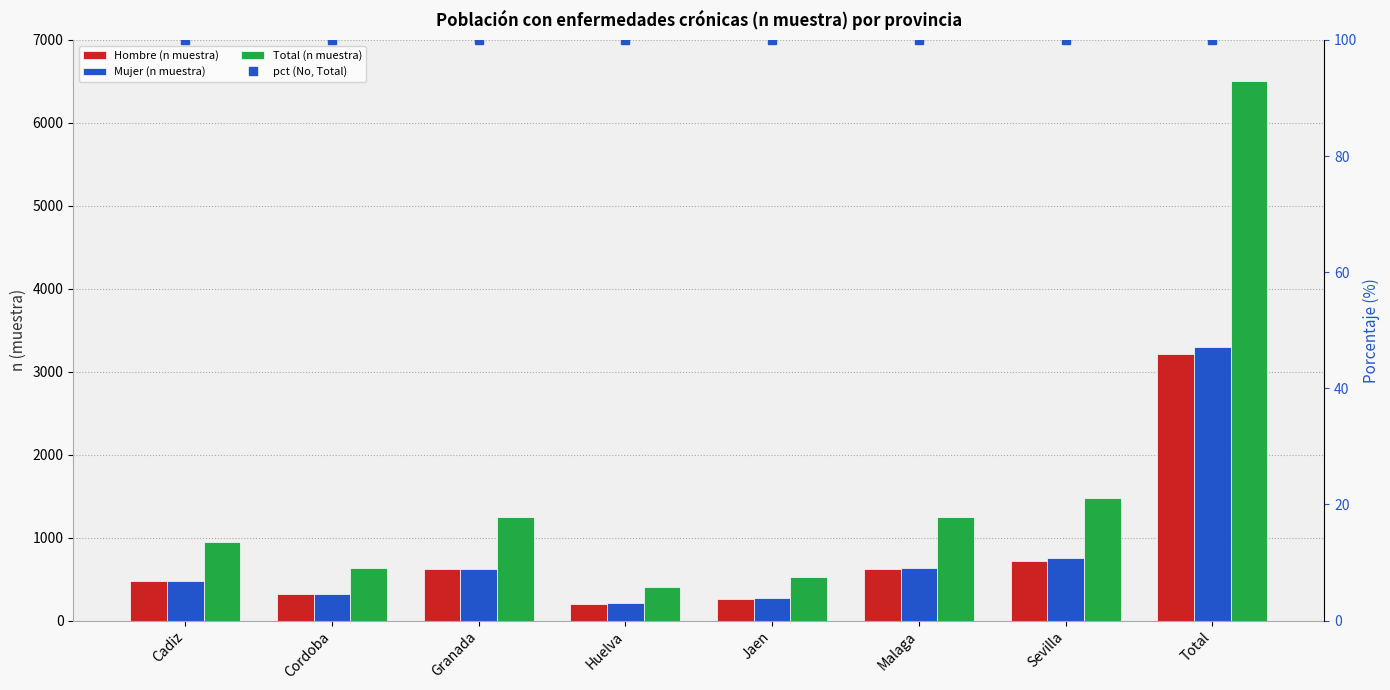

How many values in the Total (n muestra) series are below 1253?

4